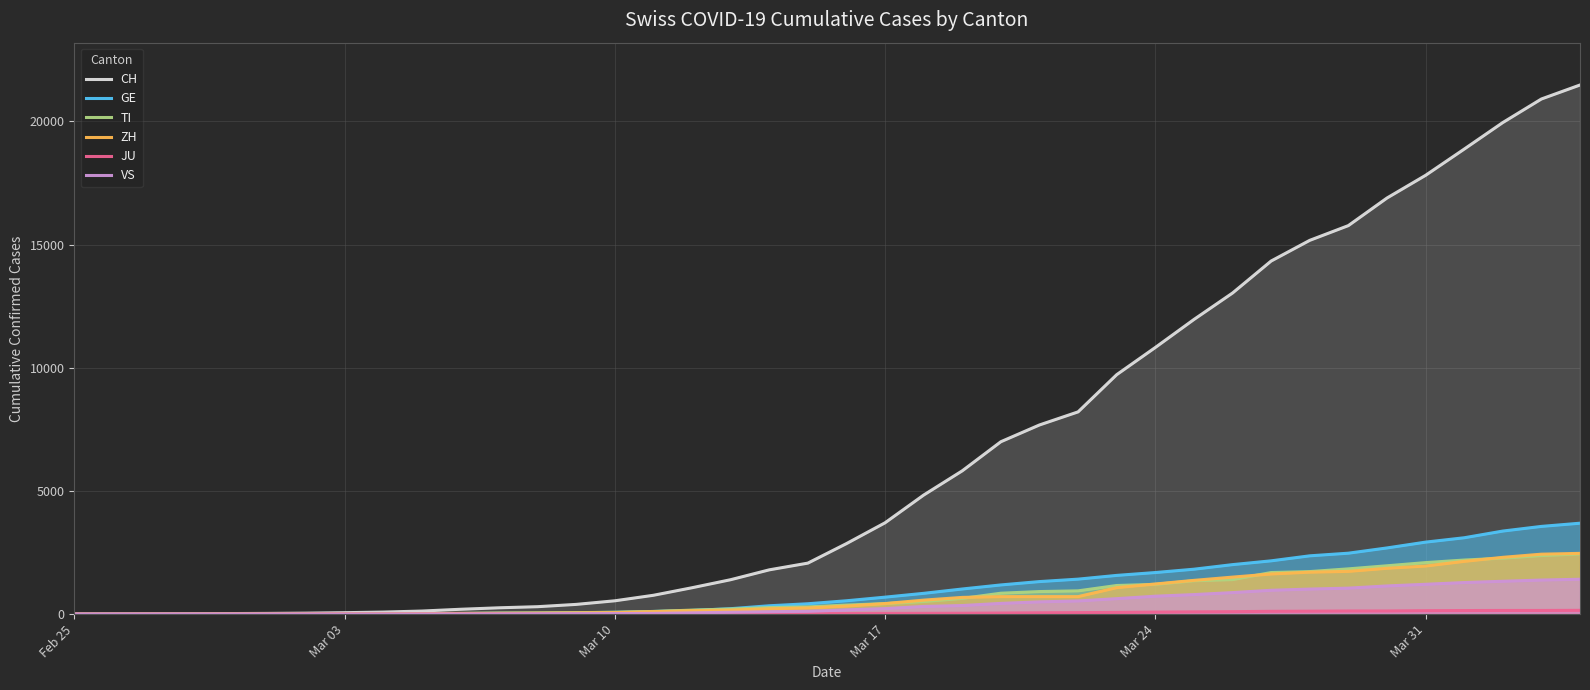

Count the number of categories in the chart.

40